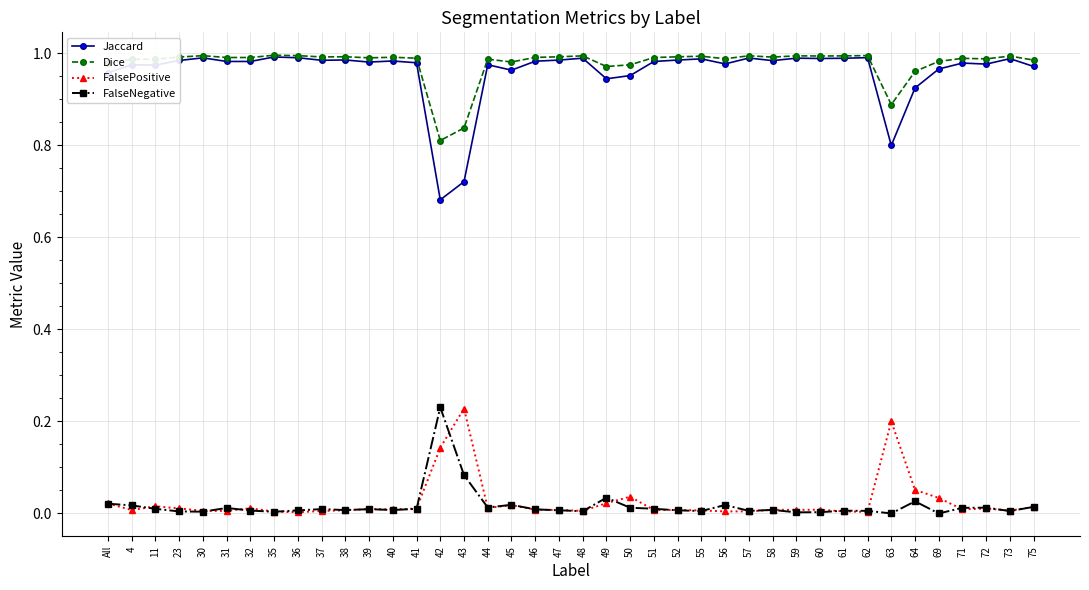

How many data points does each series have?

40